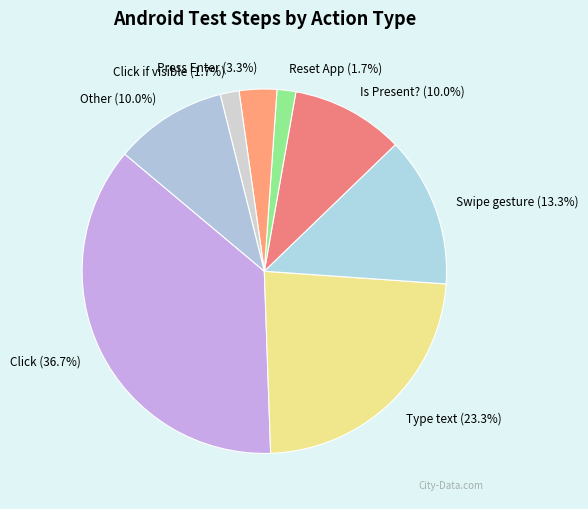

Approximately how many times larger is the value at Other compared to Click?

0.3